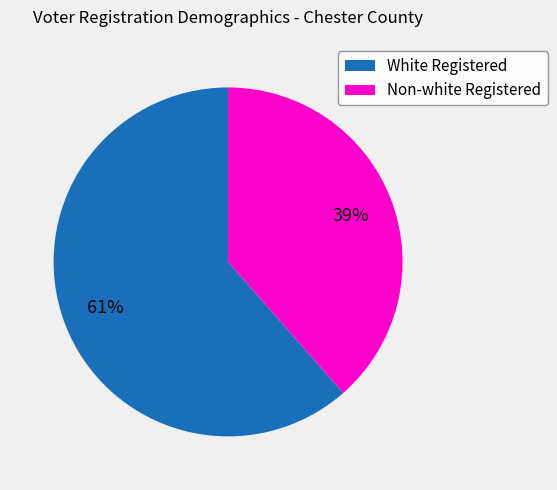

Which slice is the smallest?

Non-white Registered